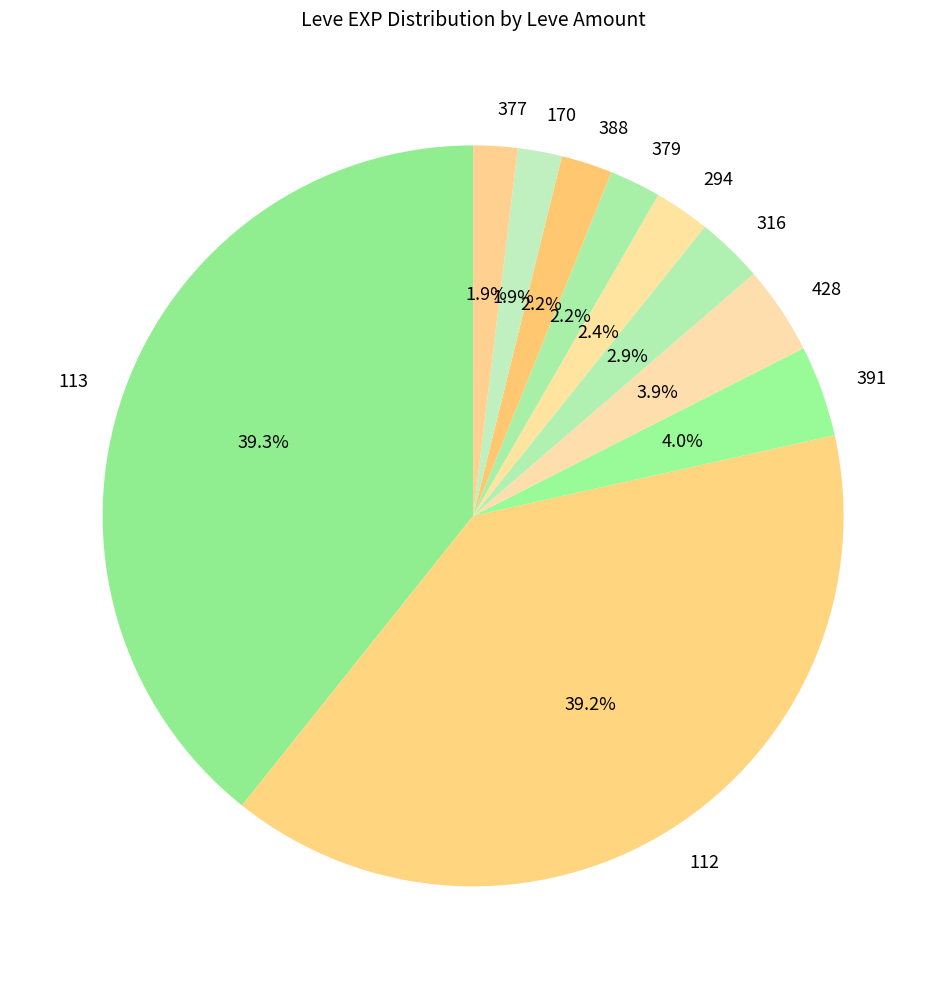

What is the total percentage of 294 and 391?

6.4%